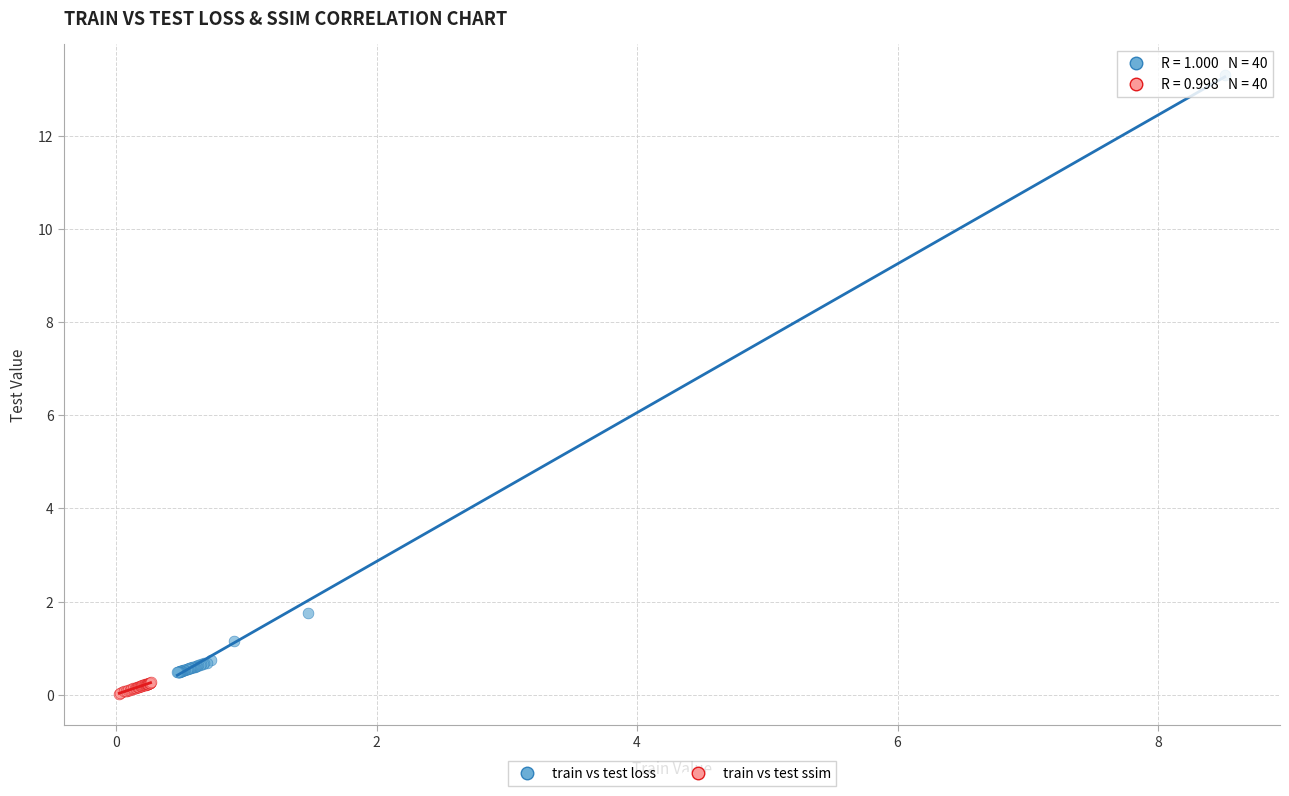

Which series reaches the minimum Y coordinate?

train vs test ssim